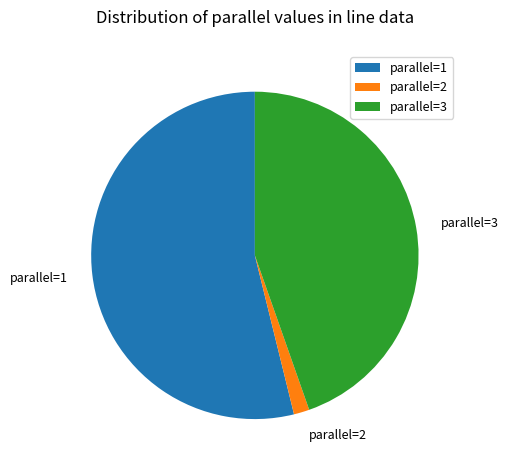

Is the sum of parallel=1 and parallel=2 greater than half?

Yes